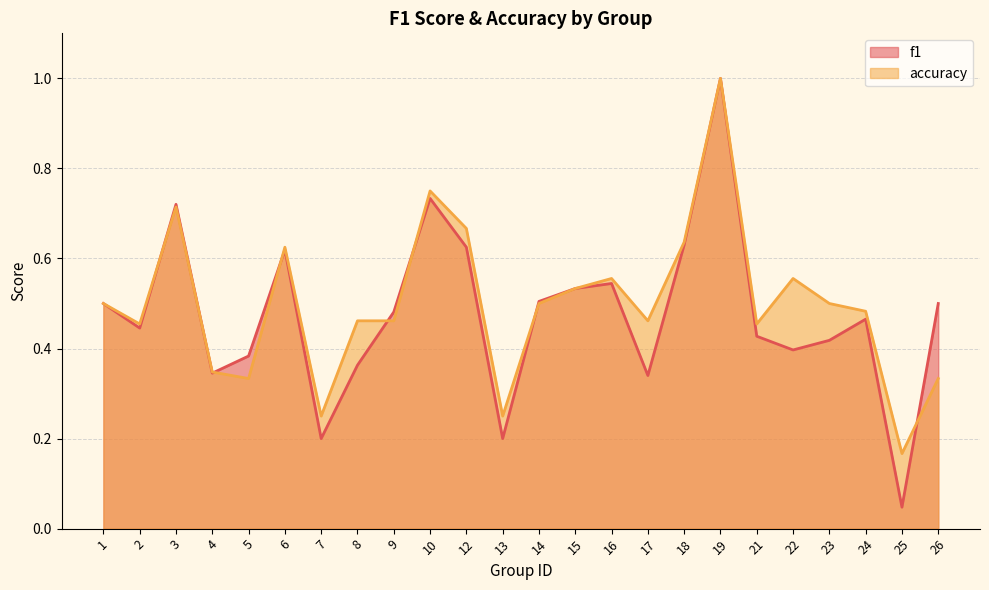

At 26, list the series in order from smallest to largest.

accuracy, f1